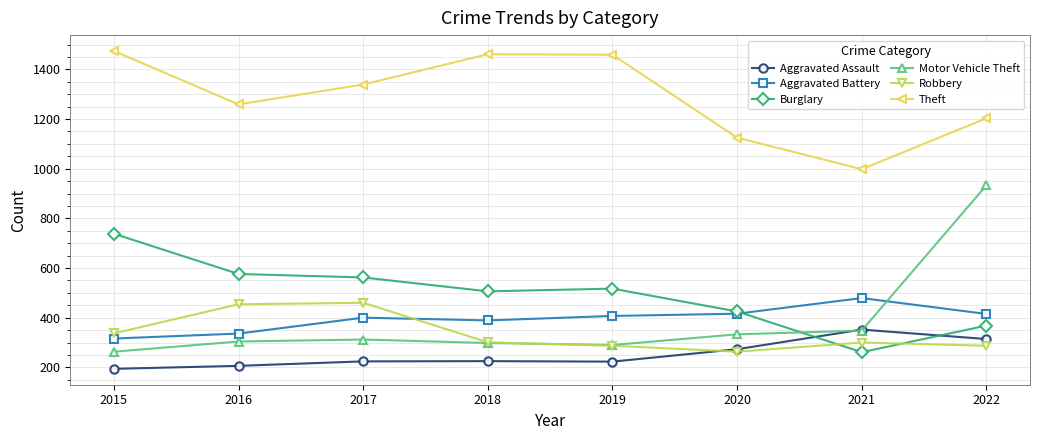

Count the number of categories in the chart.

8